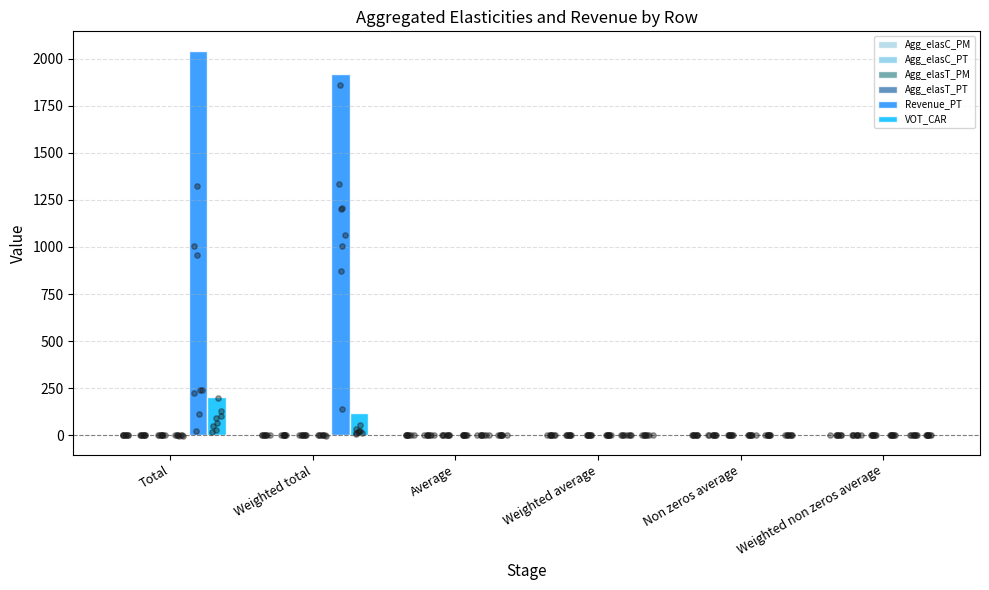

Which series contains the lowest Y value?

Agg_elasT_PT